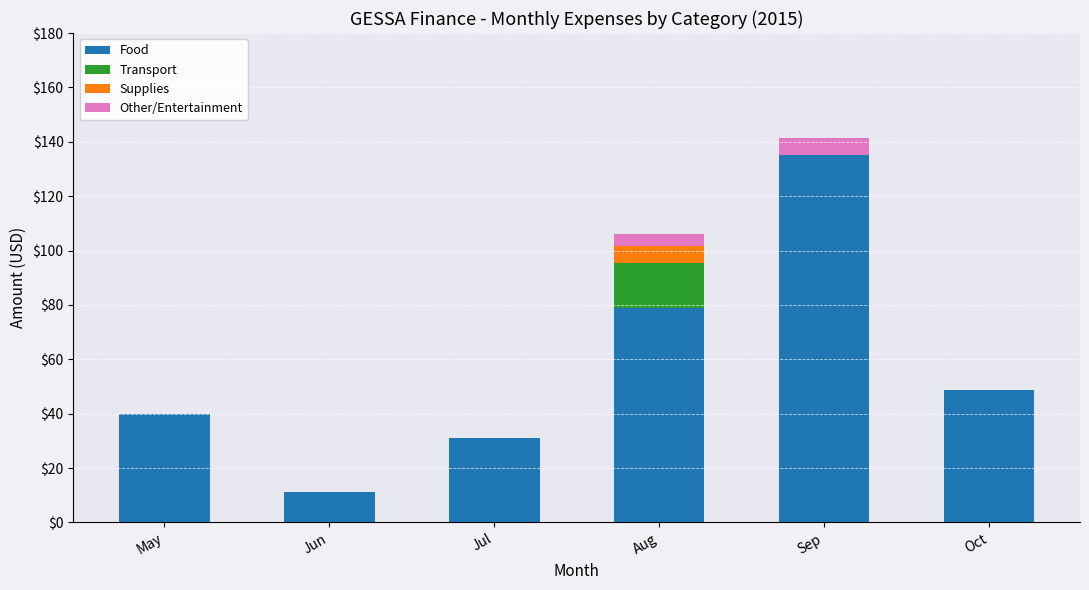

Reading left to right, transcribe the values for Food.

May=40.0	Jun=11.3	Jul=31.1	Aug=78.7	Sep=135.2	Oct=48.7